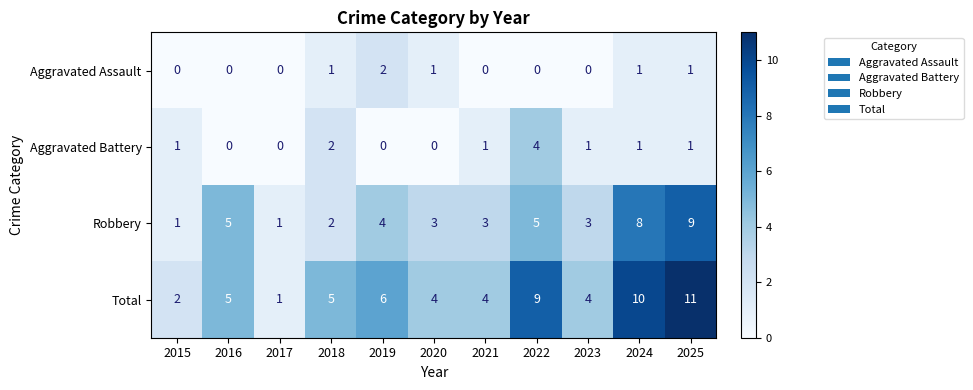

What is the difference between the second highest and minimum values in the Total series?

9